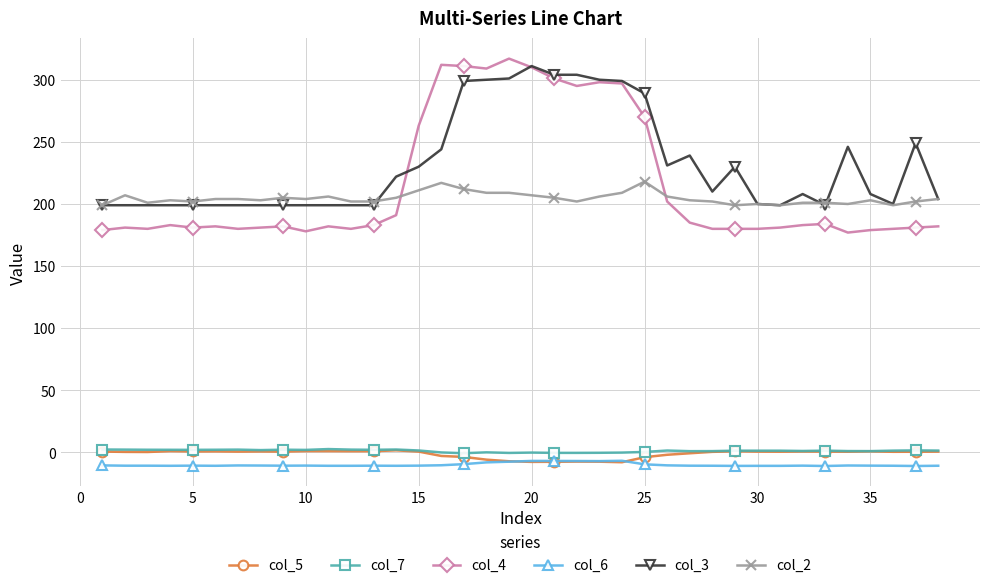

What is the difference between the maximum and minimum values in the col_2 series?

19.0